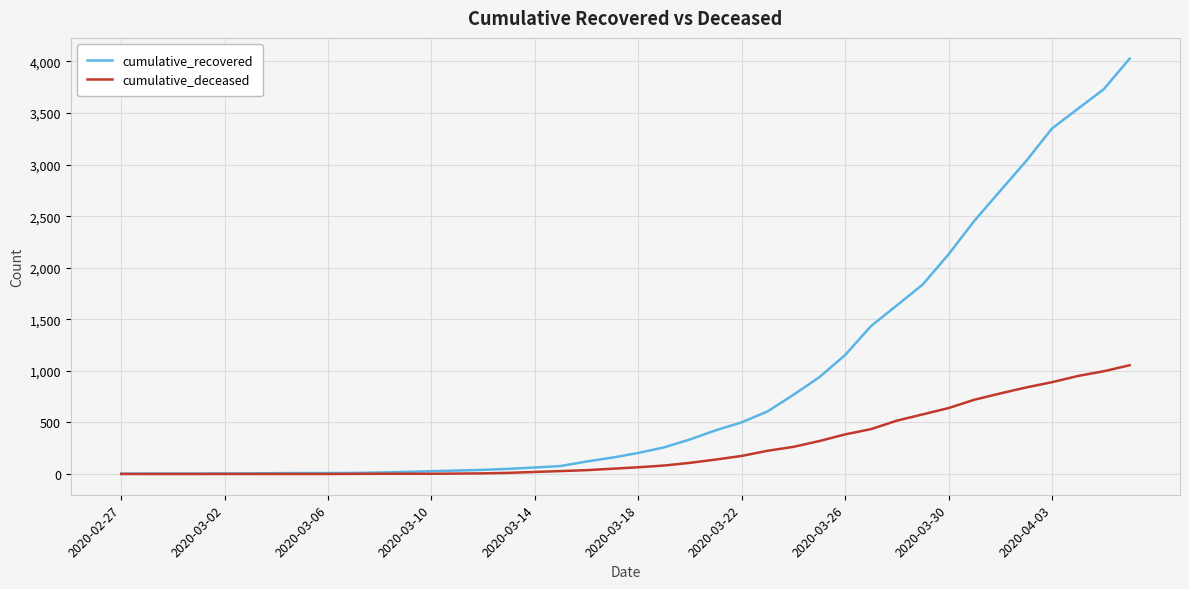

Which series has the widest spread of values?

cumulative_recovered